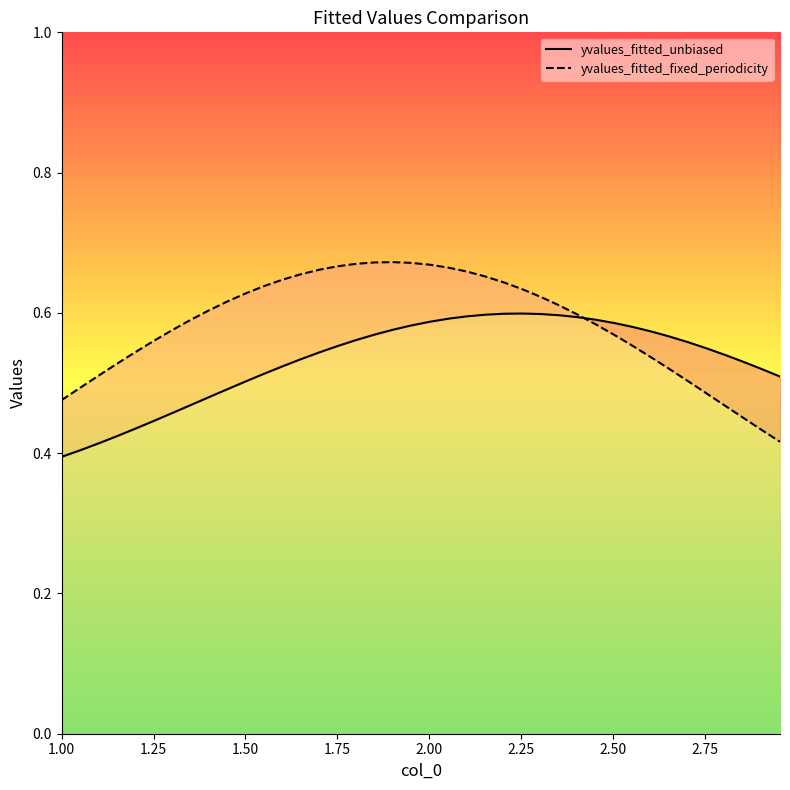

Reading left to right, extract all data points from this chart.

yvalues_fitted_unbiased: 0.4	0.4	0.4	0.4	0.4	0.4	0.5	0.5	0.5	0.5	0.5	0.5	0.5	0.5	0.5	0.6	0.6	0.6	0.6	0.6	0.6	0.6	0.6	0.6	0.6	0.6	0.6	0.6	0.6	0.6	0.6	0.6	0.6	0.6	0.6	0.5	0.5	0.5	0.5	0.5
yvalues_fitted_fixed_periodicity: 0.5	0.5	0.5	0.5	0.5	0.6	0.6	0.6	0.6	0.6	0.6	0.6	0.6	0.7	0.7	0.7	0.7	0.7	0.7	0.7	0.7	0.7	0.7	0.7	0.6	0.6	0.6	0.6	0.6	0.6	0.6	0.6	0.5	0.5	0.5	0.5	0.5	0.5	0.4	0.4